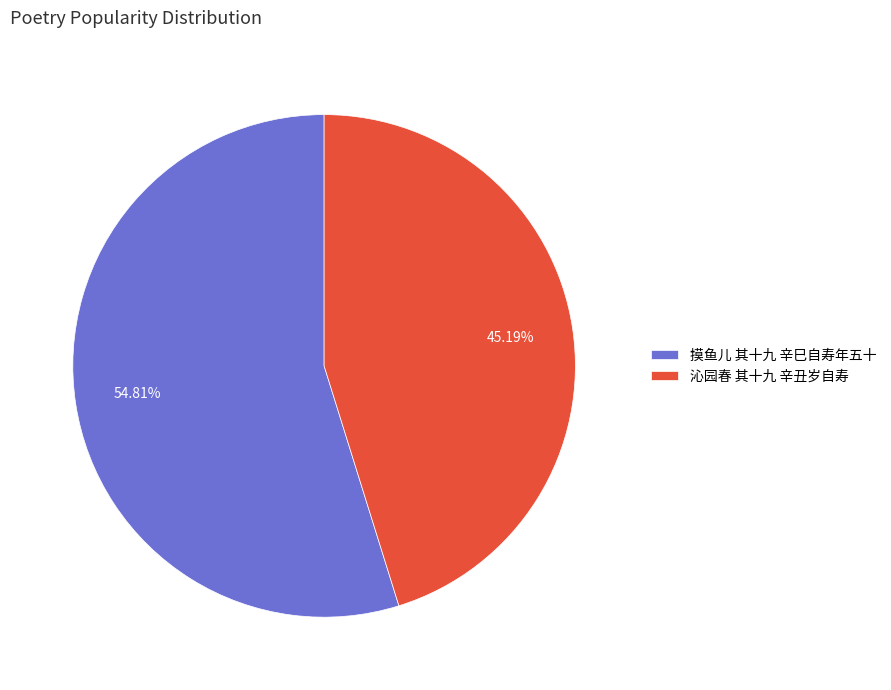

To the nearest percent, what portion does 沁园春 其十九 辛丑岁自寿 represent?

45%